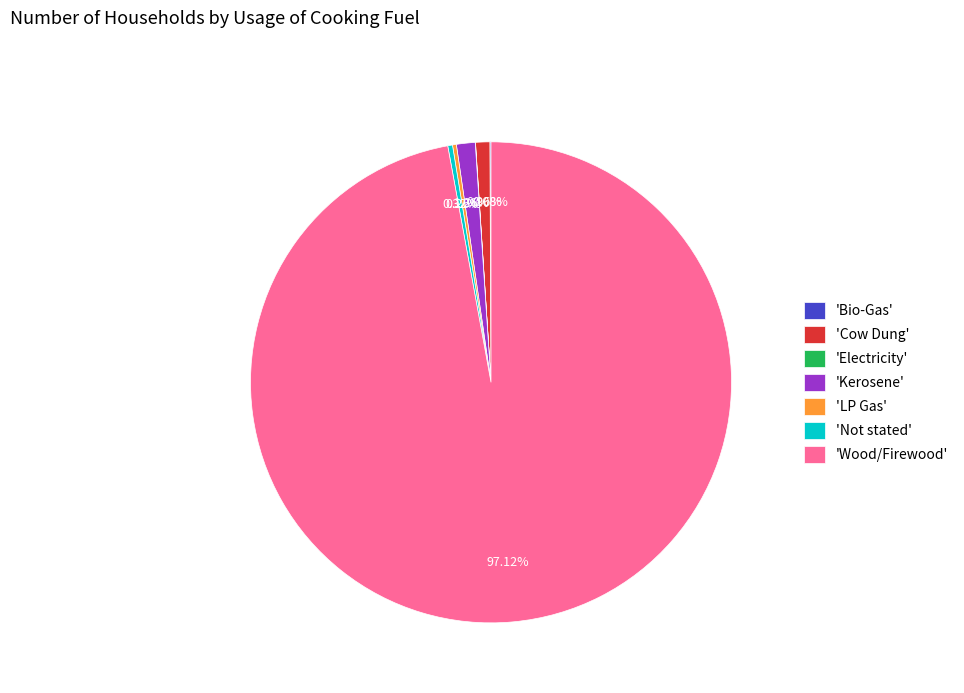

What is the majority slice?

'Wood/Firewood'